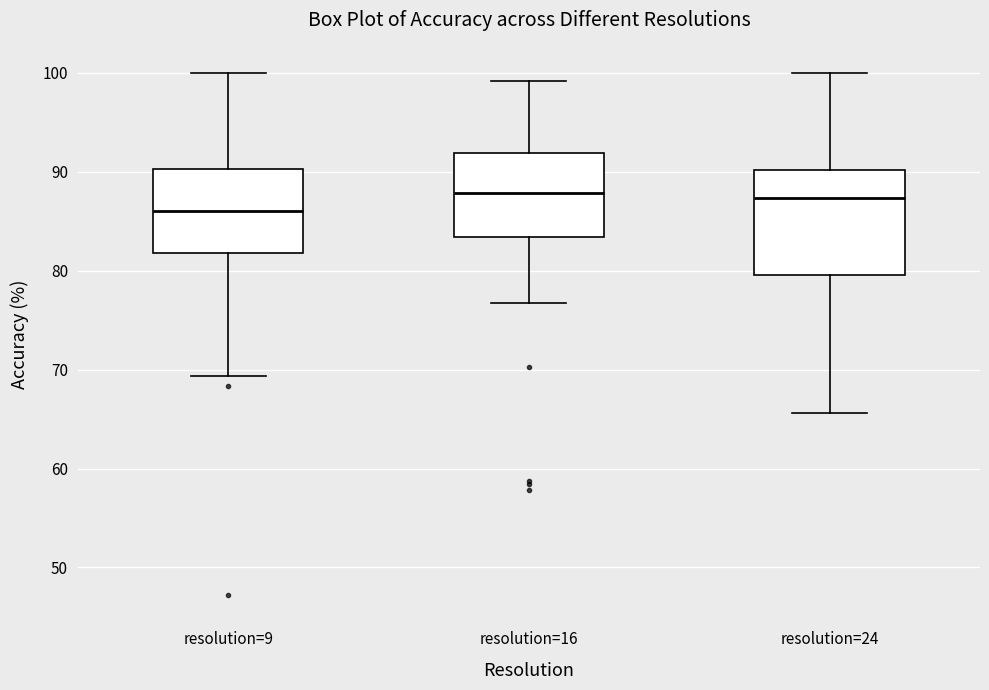

Reading left to right, read every box against the y-axis: the position of its median line, the range the box covers, and the ends of its whiskers. The values are not printed on the chart, so give them approximately, as read against the axis.

resolution=9: median 86, box 82 to 90, whiskers 69 to 100
resolution=16: median 88, box 83 to 92, whiskers 77 to 99
resolution=24: median 87, box 80 to 90, whiskers 66 to 100